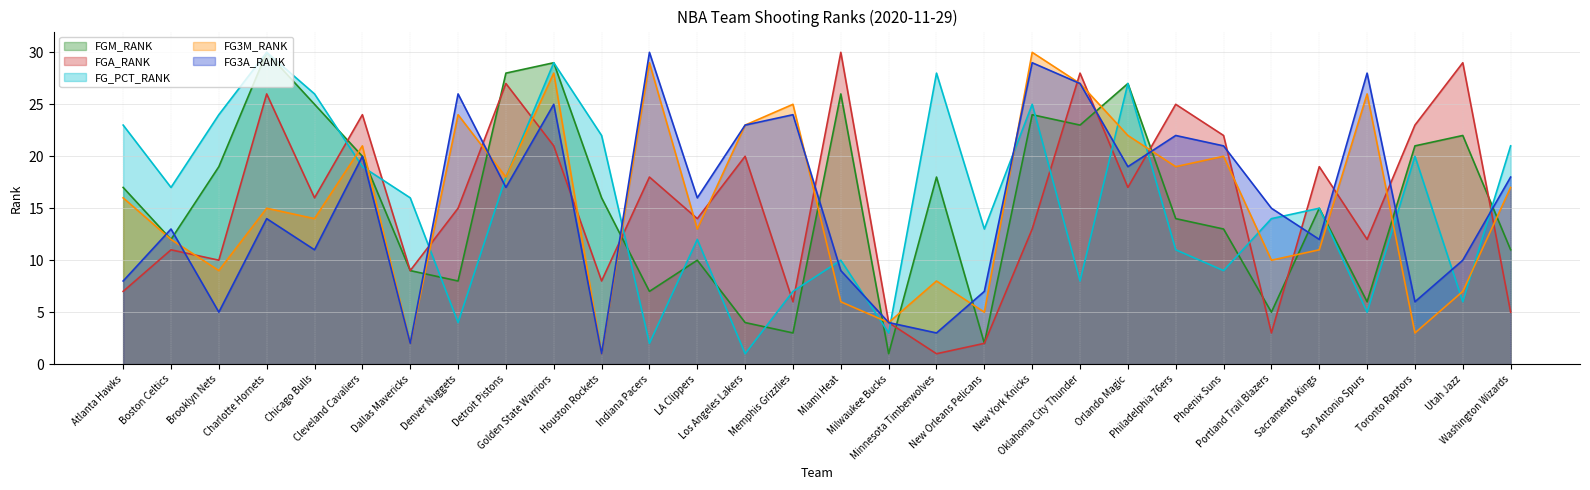

What is the minimum value shown in the chart?

1